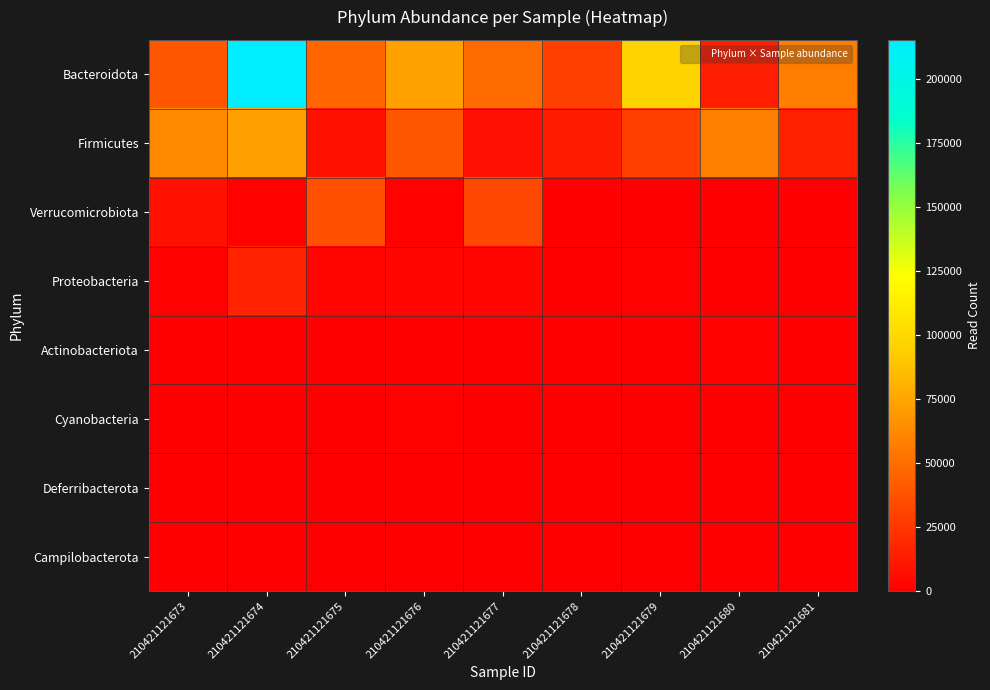

Which has a higher value, 210421121681 or 210421121675?

210421121681